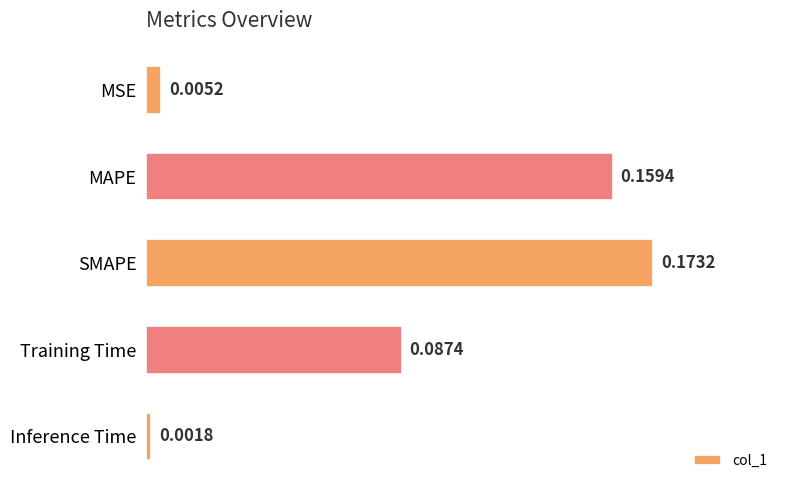

Which has a higher value, Inference Time or Training Time?

Training Time